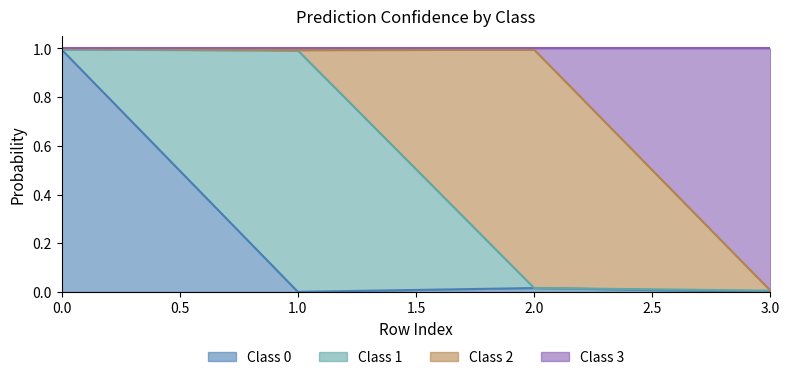

What is the maximum value for 0?

1.0